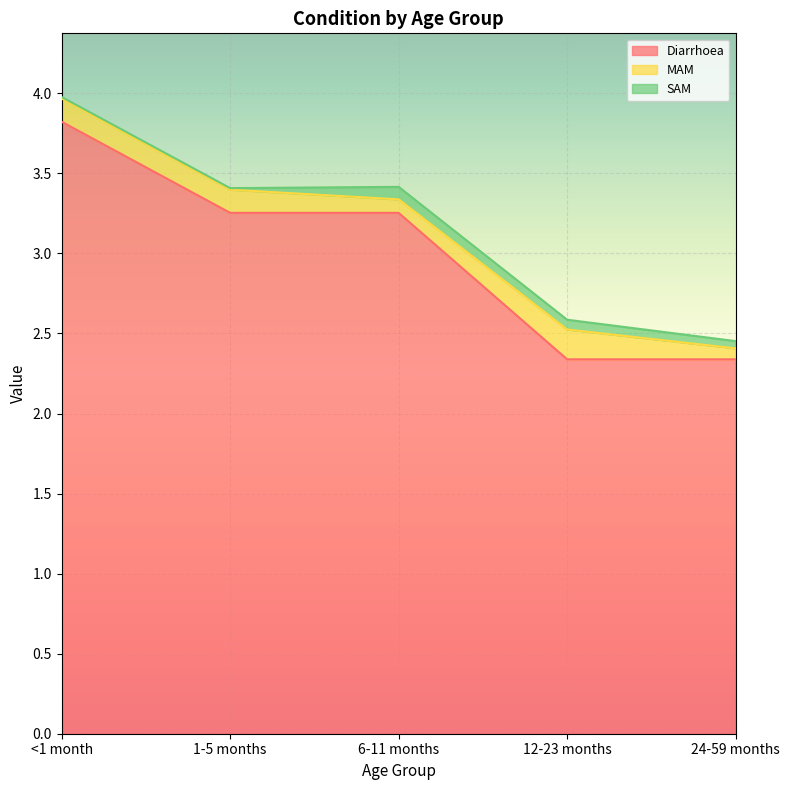

Is the value of SAM at 1-5 months greater than the value of MAM at 24-59 months?

No